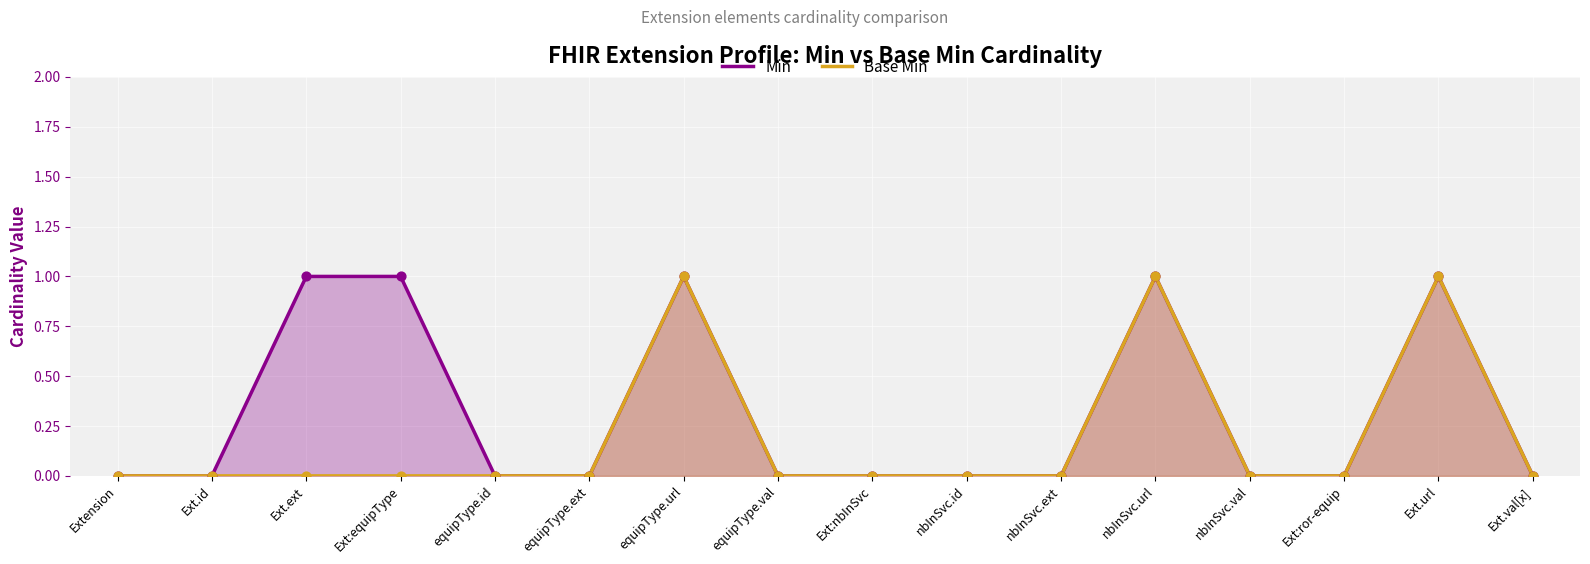

Which series has the largest Y range (max minus min)?

Min